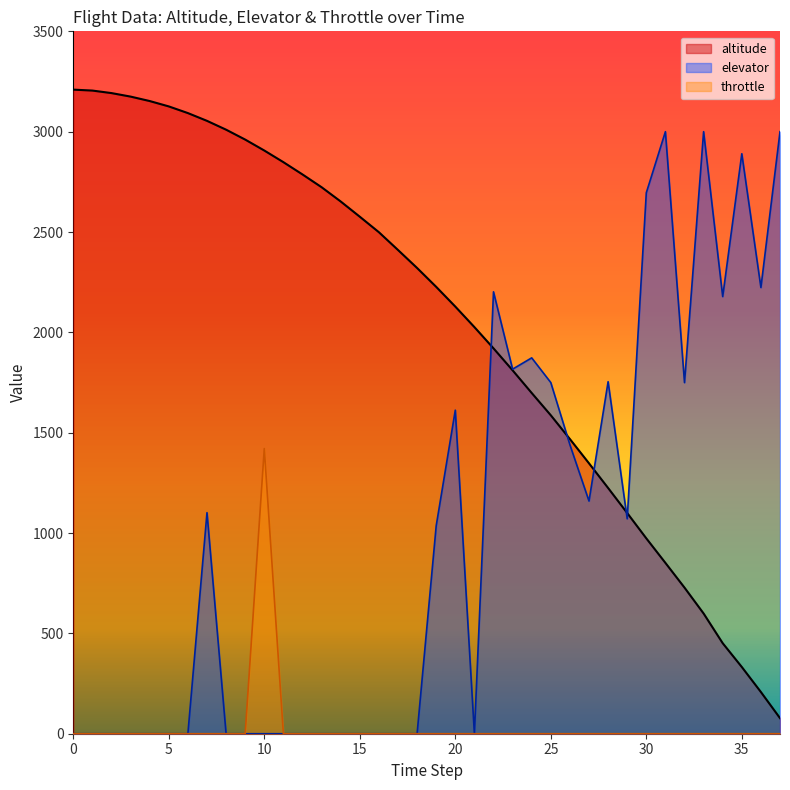

Reading left to right, extract all data points from this chart.

altitude: 0=3209.5	1=3204.9	2=3192.3	3=3174.8	4=3152.7	5=3125.9	6=3092.6	7=3054.0	8=3010.0	9=2960.6	10=2906.1	11=2848.1	12=2786.9	13=2723.3	14=2652.2	15=2576.3	16=2499.0	17=2410.5	18=2320.7	19=2226.7	20=2128.4	21=2026.2	22=1920.3	23=1810.8	24=1697.9	25=1586.8	26=1468.4	27=1347.4	28=1224.5	29=1099.8	30=973.5	31=851.3	32=728.1	33=599.1	34=451.1	35=332.5	36=207.7	37=77.6
elevator: 0=0.0	1=0.0	2=0.0	3=0.0	4=0.0	5=0.0	6=0.0	7=1101.5	8=0.0	9=0.0	10=0.0	11=0.0	12=0.0	13=0.0	14=0.0	15=0.0	16=0.0	17=0.0	18=0.0	19=1036.2	20=1612.3	21=0.0	22=2202.0	23=1816.7	24=1873.0	25=1749.8	26=1440.1	27=1159.4	28=1754.1	29=1071.0	30=2695.6	31=3000.0	32=1749.5	33=3000.0	34=2178.3	35=2890.0	36=2223.4	37=3000.0
throttle: 0=0.0	1=0.0	2=0.0	3=0.0	4=0.0	5=0.0	6=0.0	7=0.0	8=0.0	9=0.0	10=1420.9	11=0.0	12=0.0	13=0.0	14=0.0	15=0.0	16=0.0	17=0.0	18=0.0	19=0.0	20=0.0	21=0.0	22=0.0	23=0.0	24=0.0	25=0.0	26=0.0	27=0.0	28=0.0	29=0.0	30=0.0	31=0.0	32=0.0	33=0.0	34=0.0	35=0.0	36=0.0	37=0.0